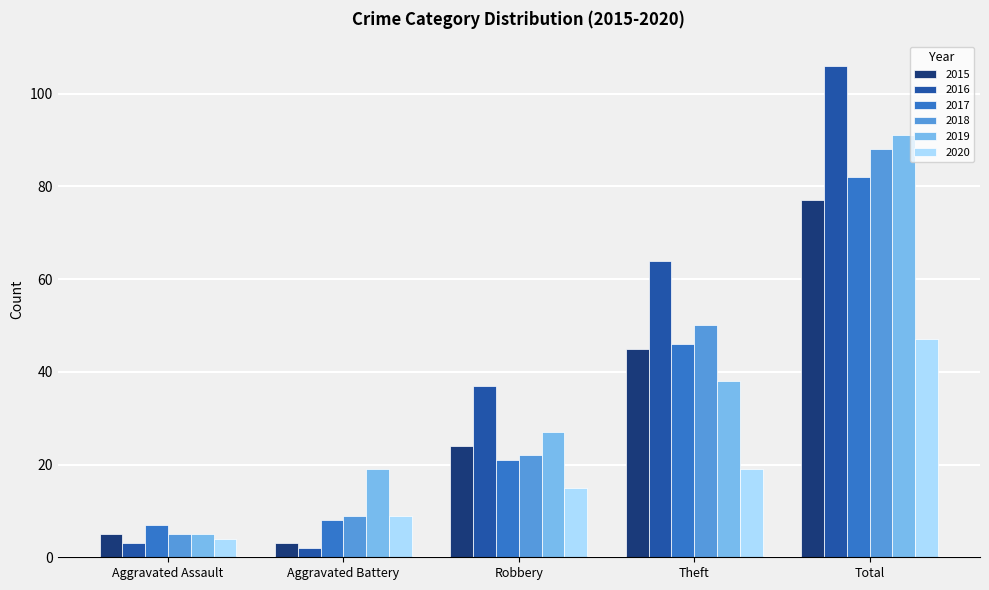

What is the sum of the 2018 values at Total and Aggravated Battery?

97